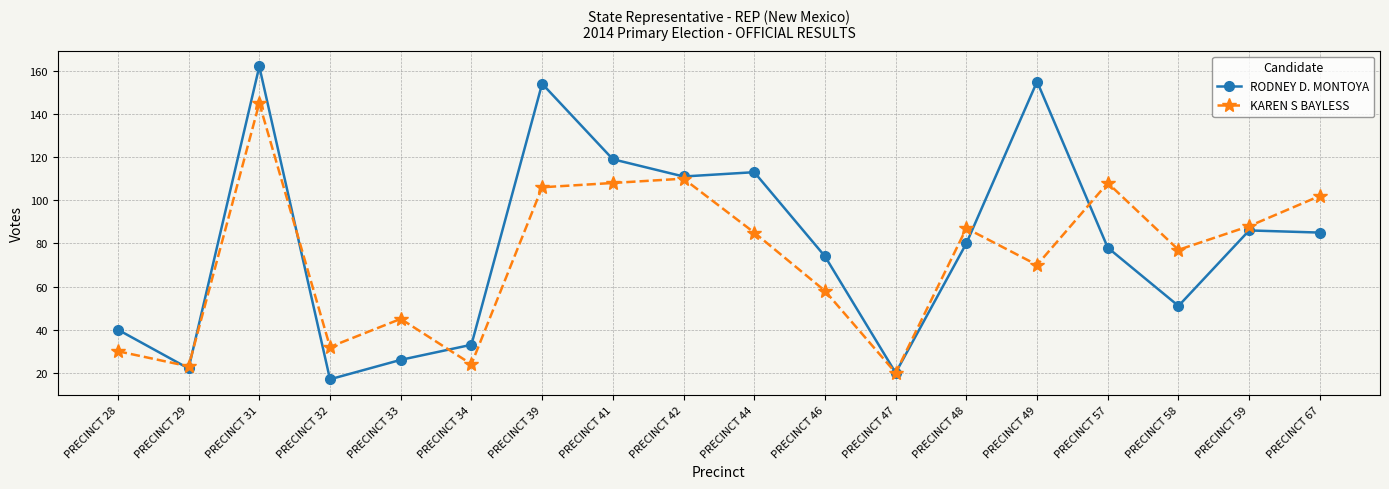

What is the approximate value of RODNEY D. MONTOYA at PRECINCT 57, to the nearest 5?

80